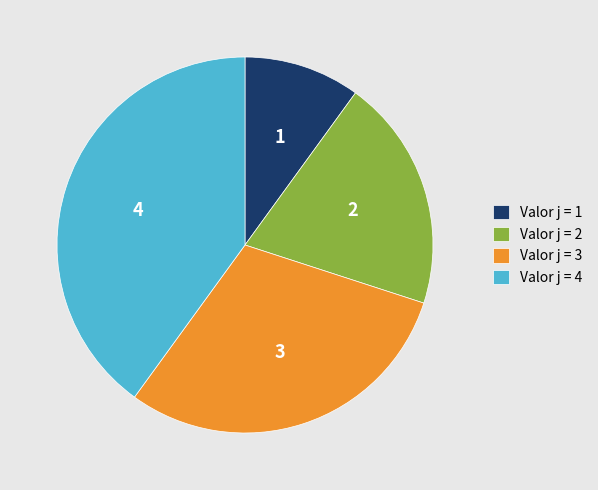

Is the sum of 3 and 4 greater than half?

Yes